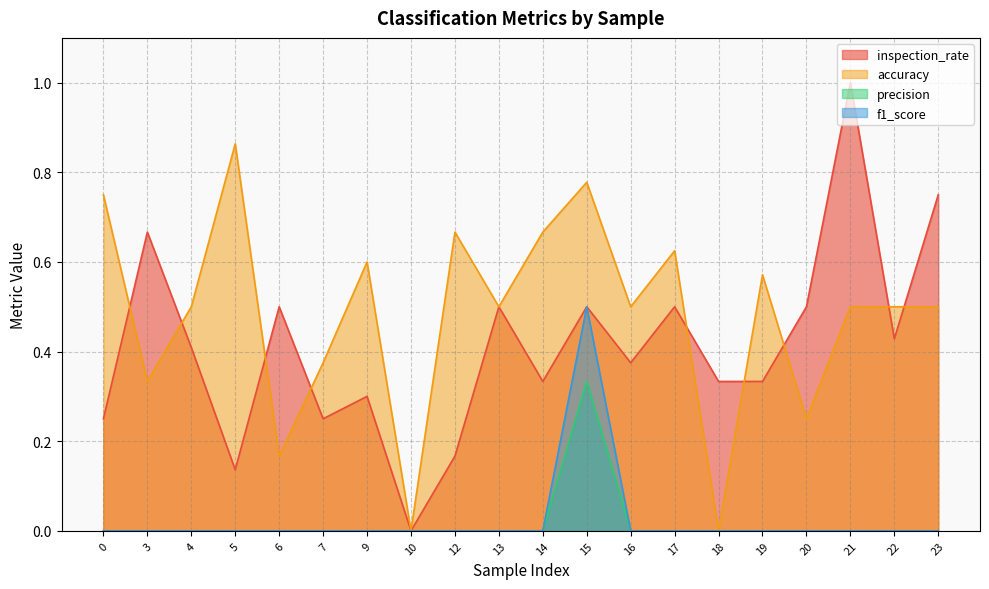

True or false: precision and f1_score intersect in this chart.

False